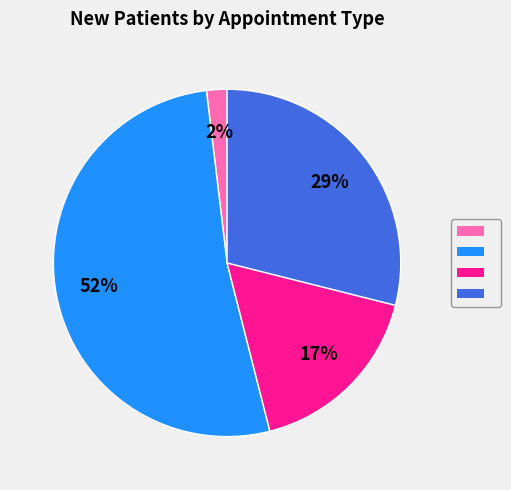

Count the number of slices in the pie.

4